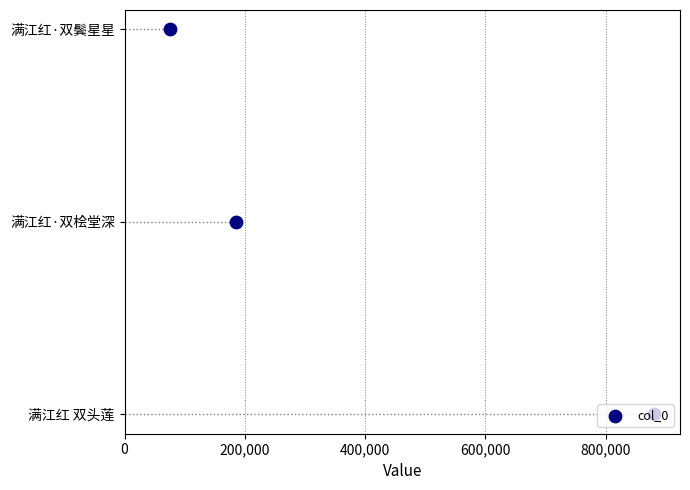

Which has a higher value, 400,000 or 0?

400,000